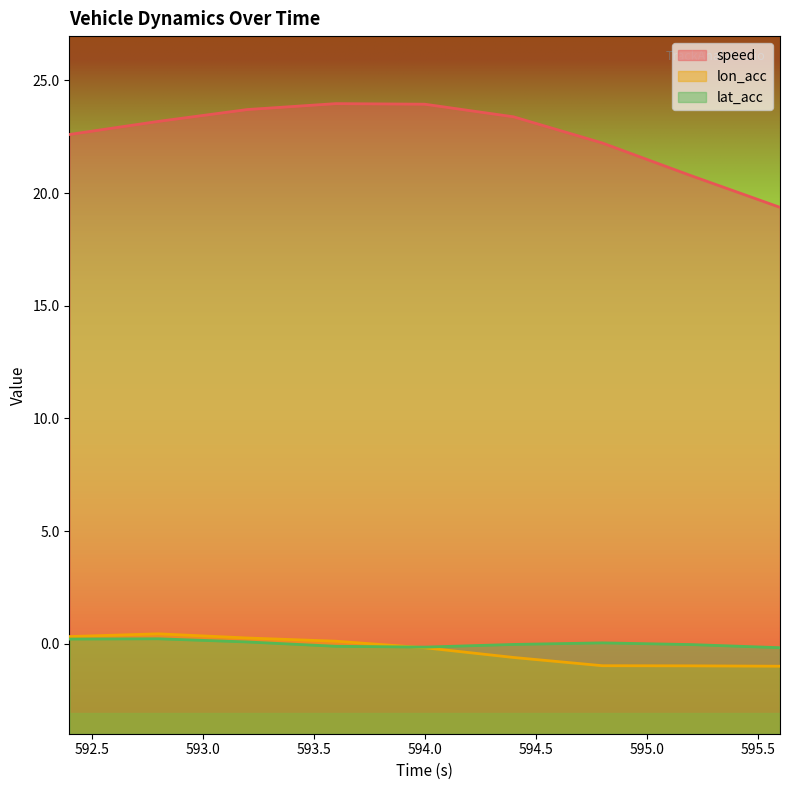

Does the chart display data point markers on the line(s)?

No